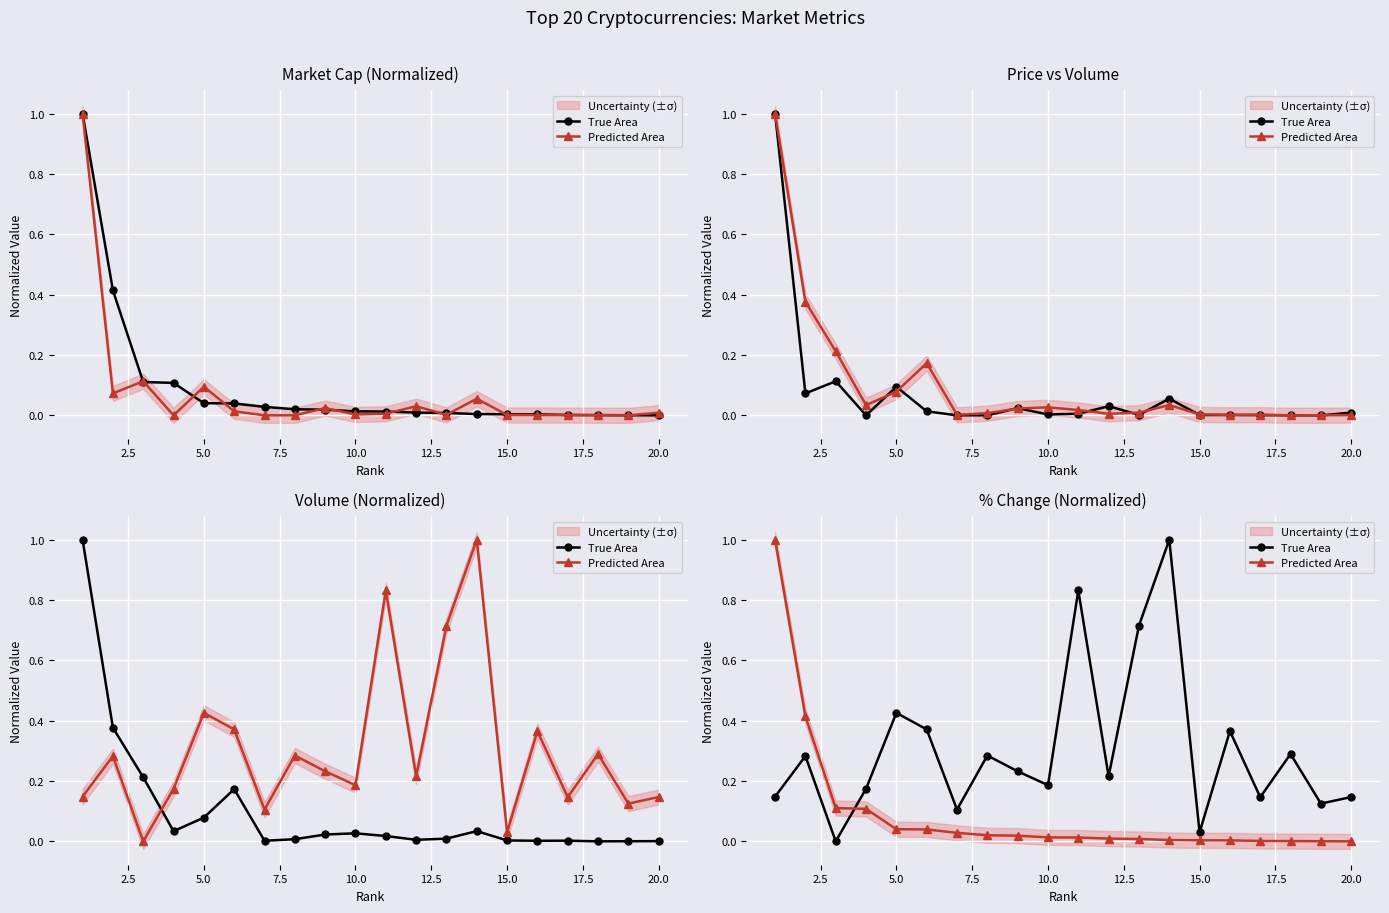

Where do True Area and Predicted Area first cross each other?

5.0 and 7.5